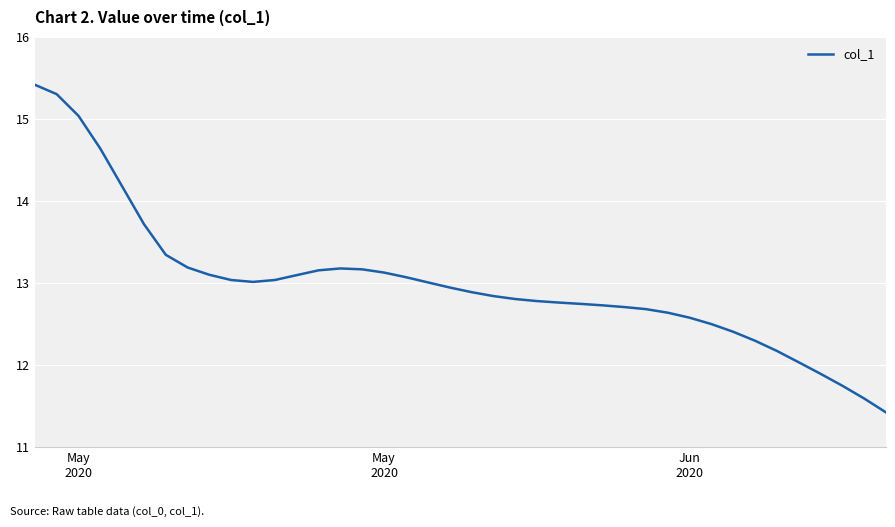

What is the maximum value shown in the chart?

15.4